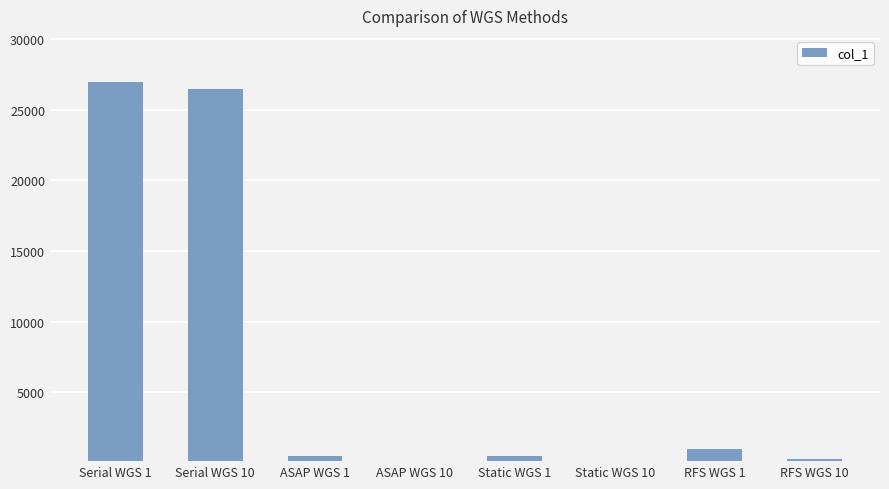

What is the maximum value shown in the chart?

26995.3